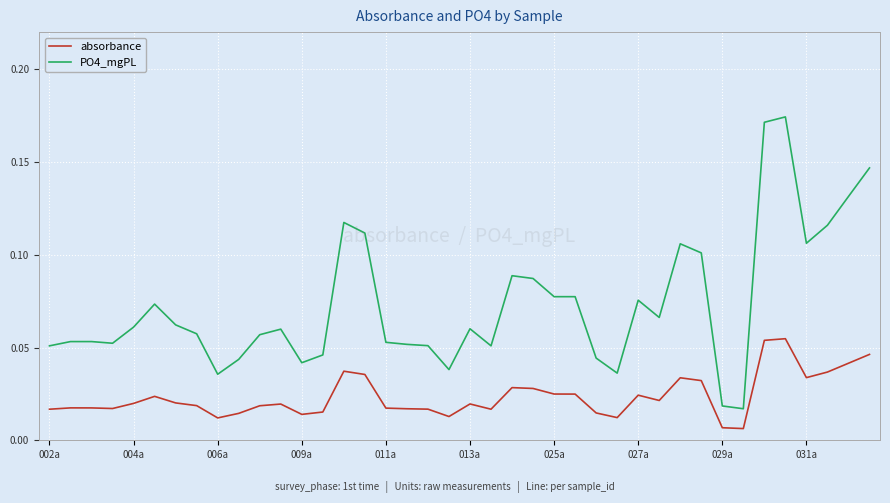

Rank the series by their average value, from lowest to highest.

absorbance, PO4_mgPL